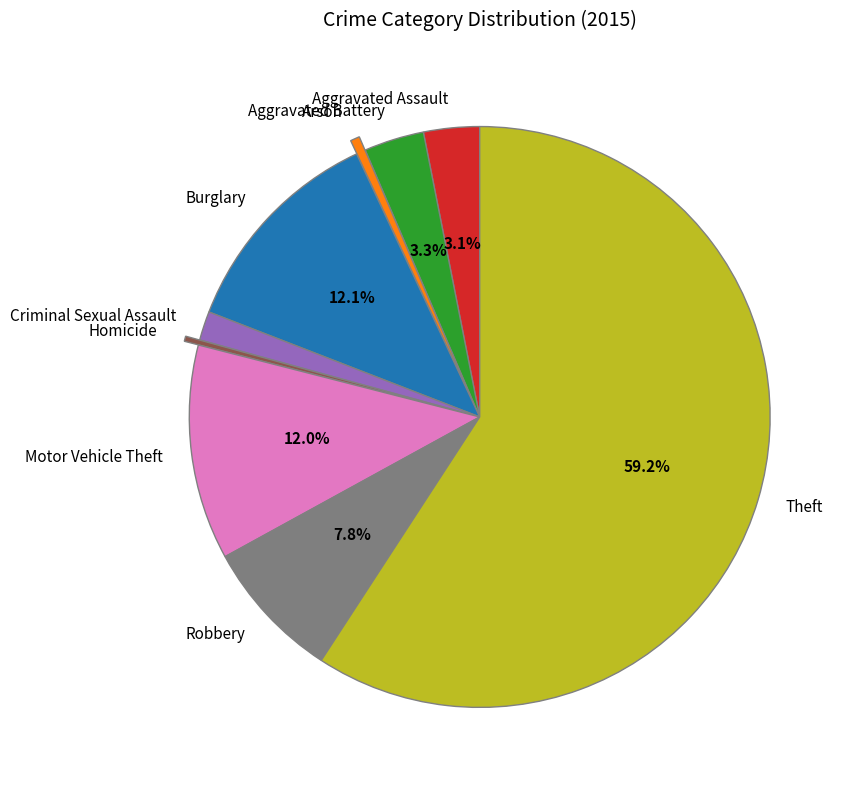

Combined, do Theft and Motor Vehicle Theft account for over 50%?

Yes